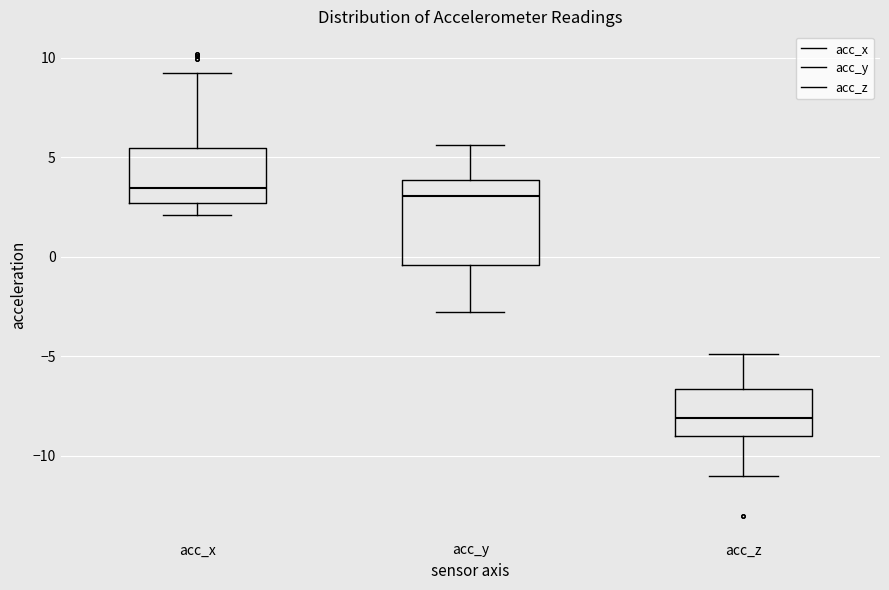

Which box has the lowest median line?

acc_z